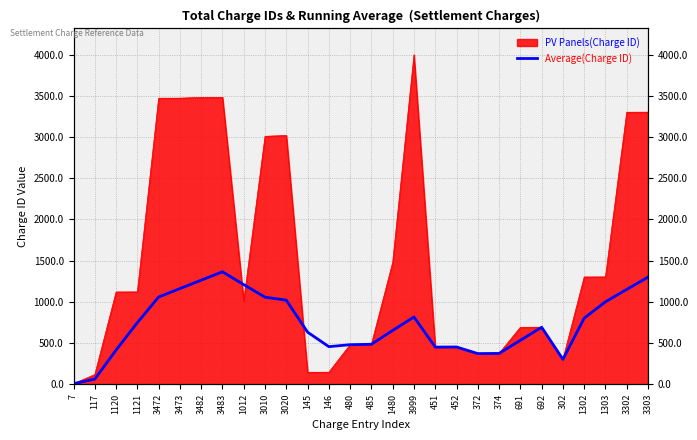

Reading left to right, transcribe all the data shown in this chart.

7	62	415	748	1059	1161	1263	1365	1209	1057	1020	632	456	480	485	653	816	451	452	372	374	533	692	302	802	1001	1151	1300